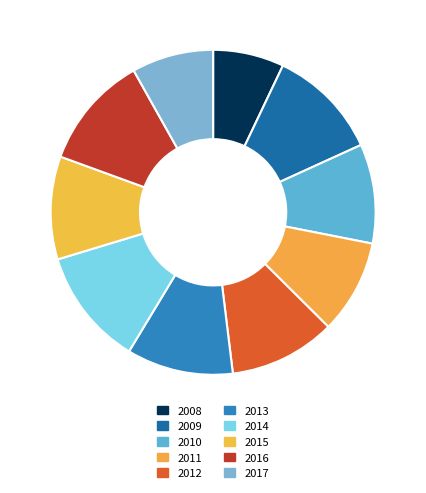

What is the largest slice in the pie chart?

2014